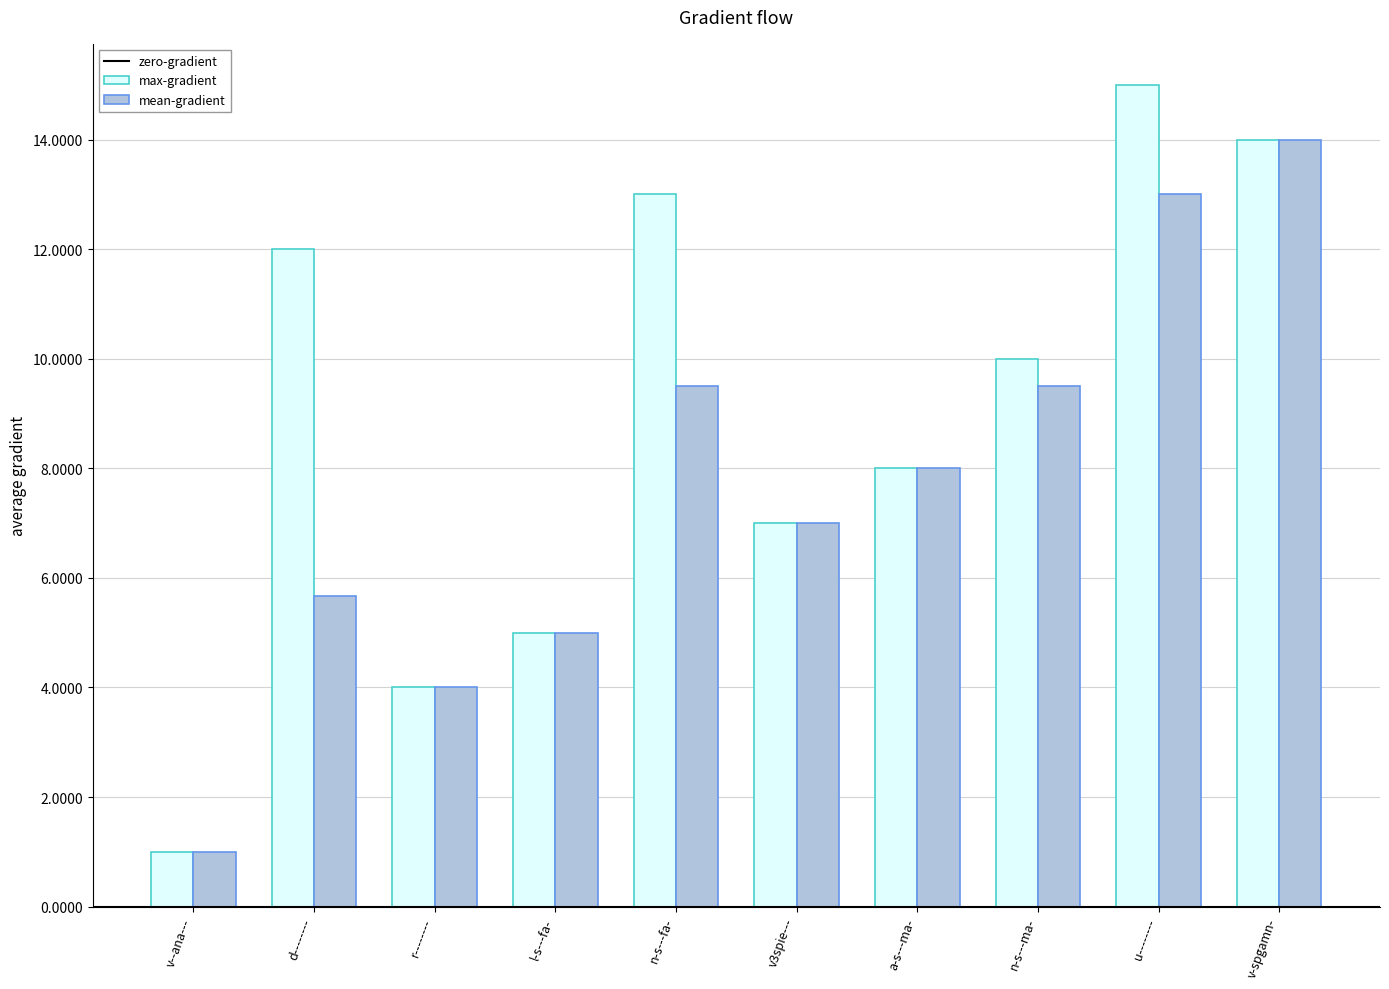

What is the lowest value of the mean-gradient series?

1.0